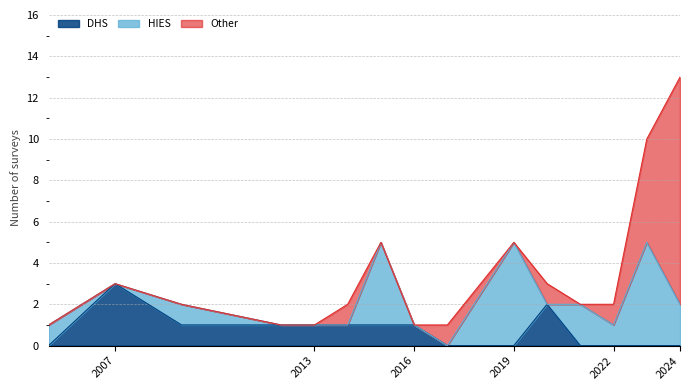

Which category has the highest value in the DHS series?

2007